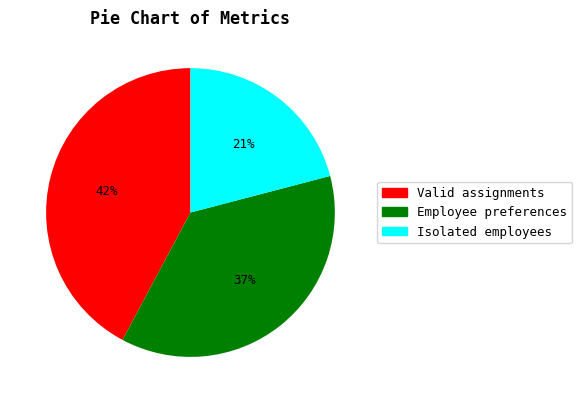

Rank the categories by value from highest to lowest.

Valid assignments, Employee preferences, Isolated employees